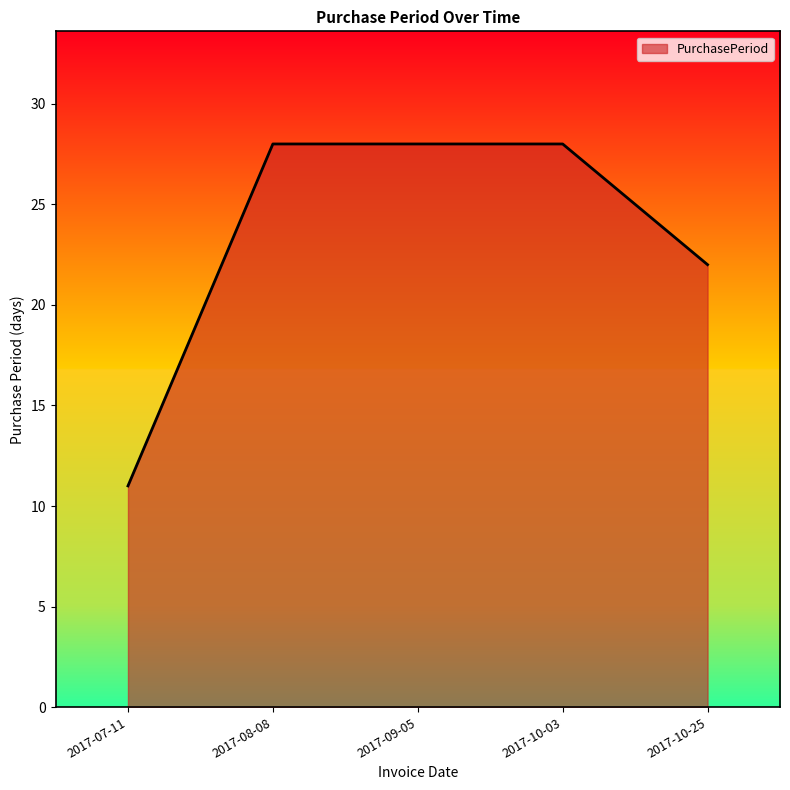

Reading right to left, what are all the values shown in this chart?

22	28	28	28	11